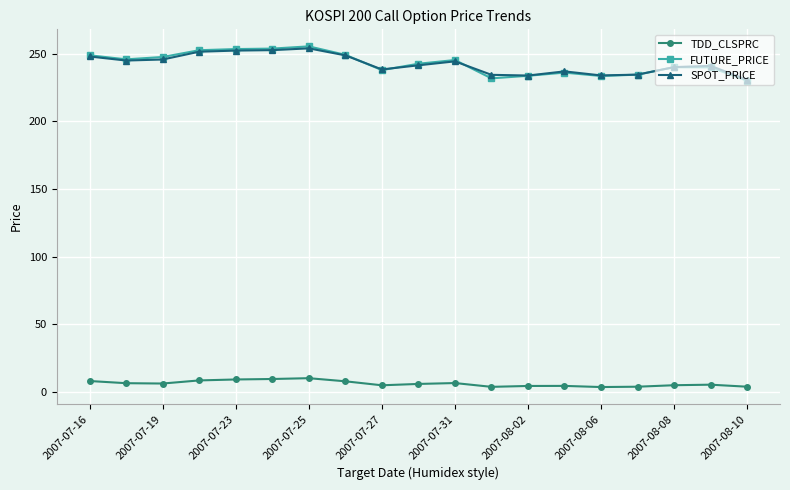

How many distinct data groups are displayed?

3